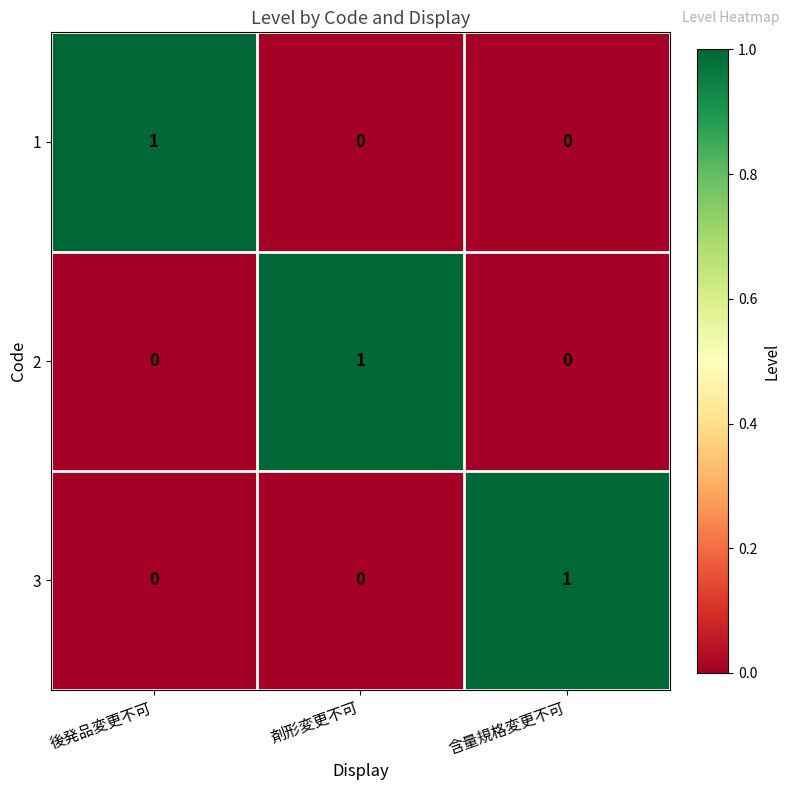

True or false: 1 has a value of 0 at 含量規格変更不可.

True